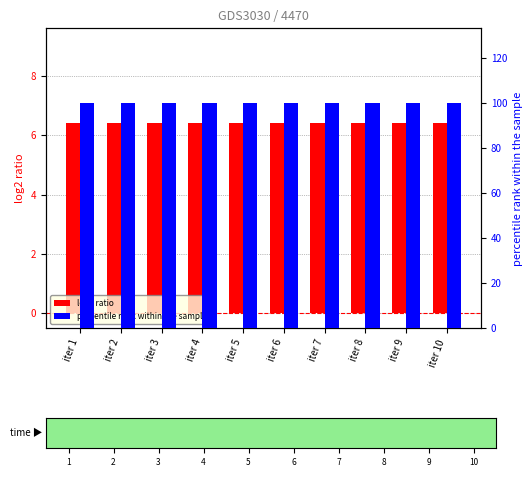

At which category is the sum across all series the highest?

iter 1